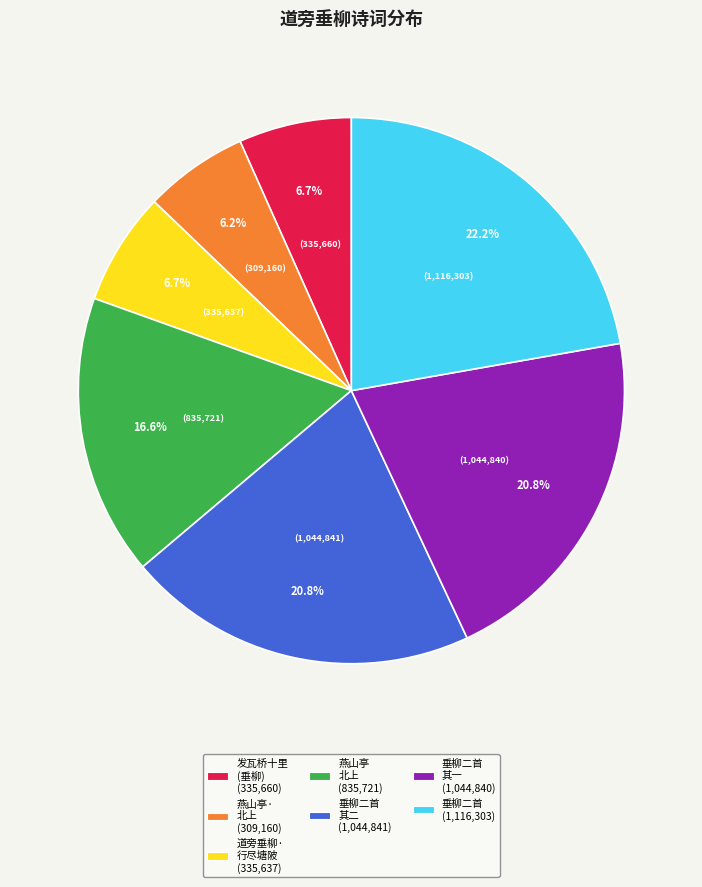

Is there a majority slice in this chart?

No